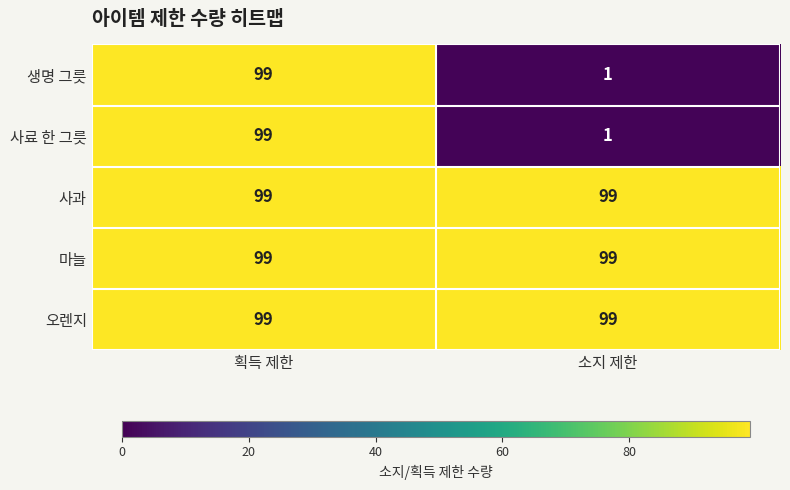

At which category is the sum across all series the highest?

획득 제한